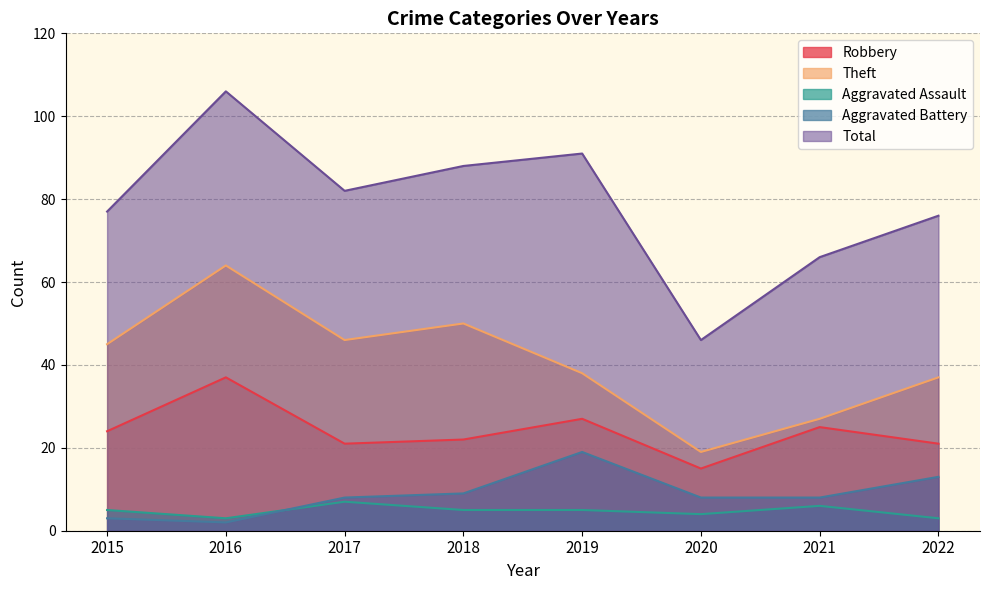

True or false: Total has more than 0 points higher than both neighbors.

True